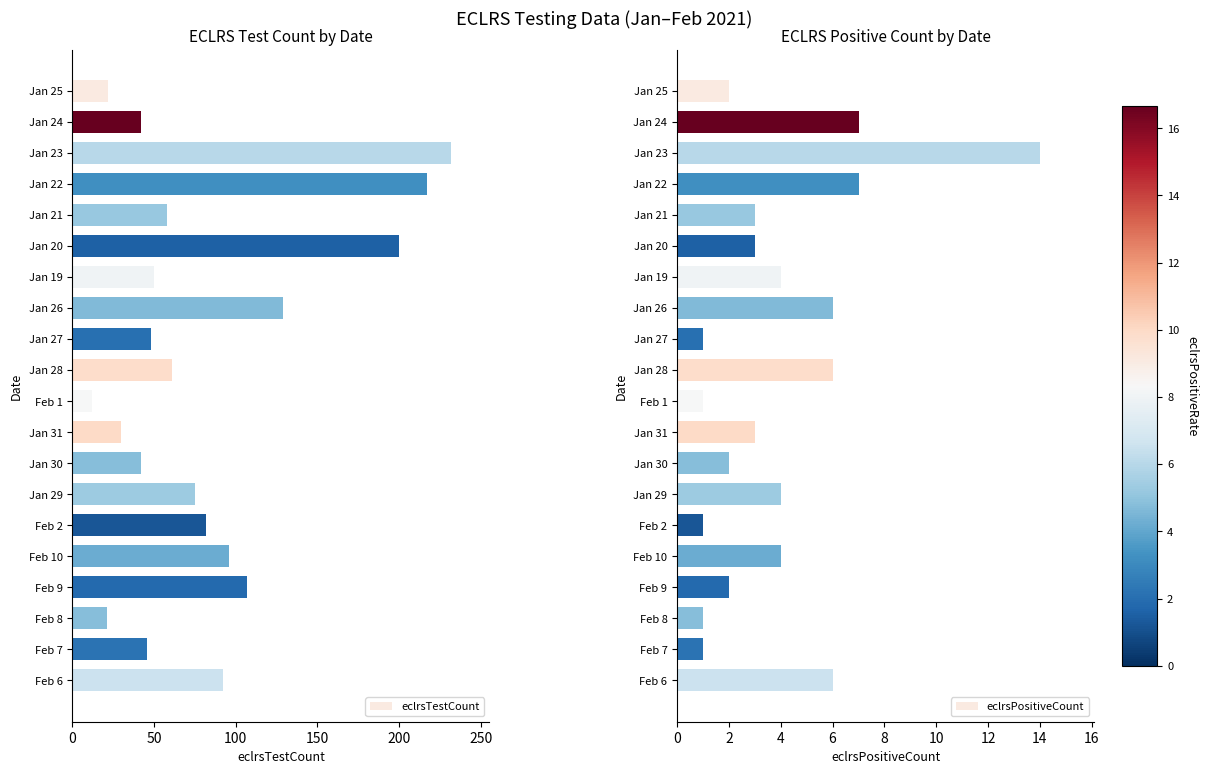

What are all the series names shown in the legend?

eclrsTestCount, eclrsPositiveCount